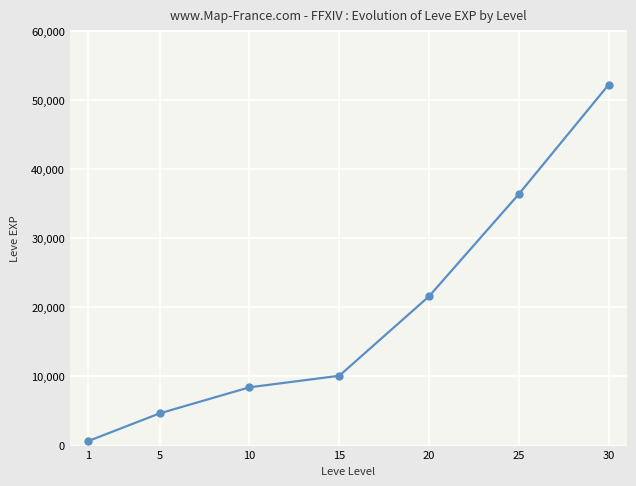

What is the smallest value displayed?

630